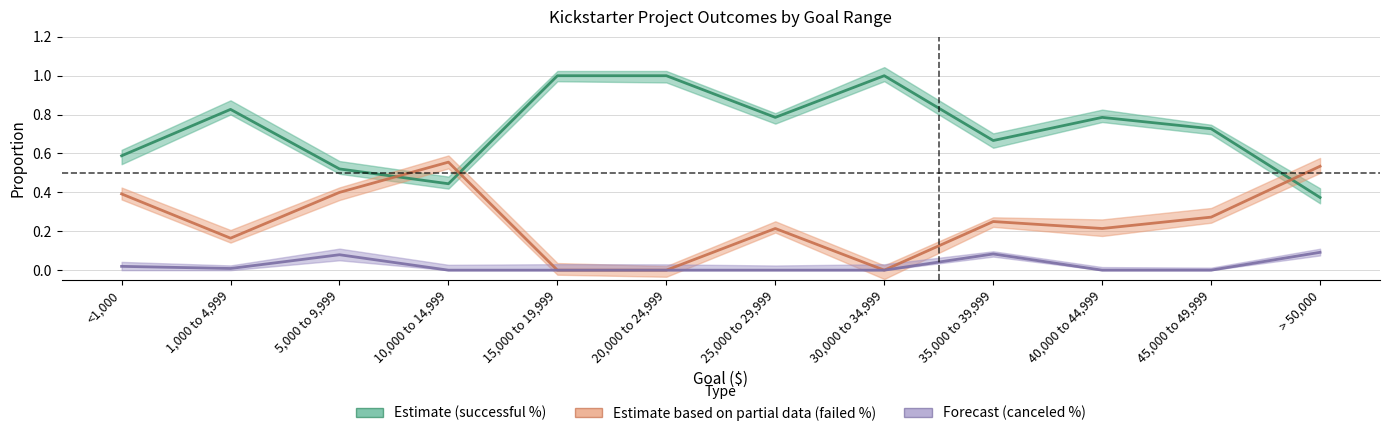

What is the maximum value shown in the chart?

1.0